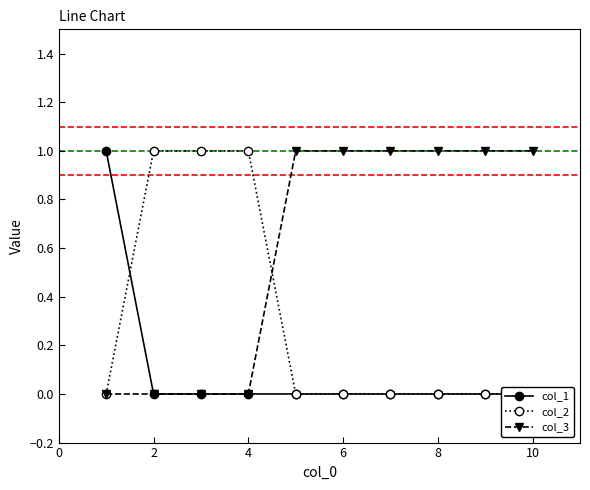

Rank the series by their average value, from highest to lowest.

col_3, col_2, col_1